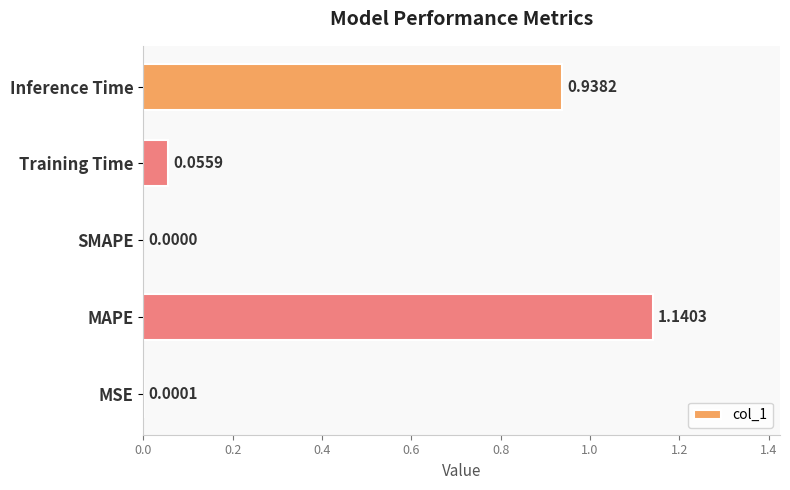

How many values are above zero?

4